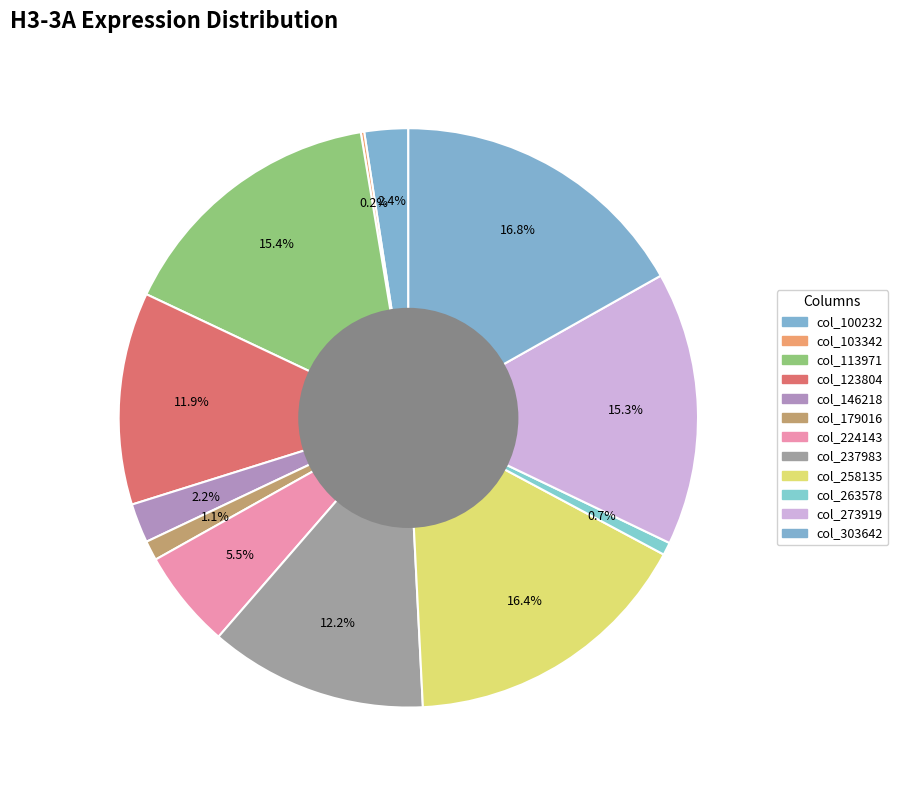

Which slice is the smallest?

103342